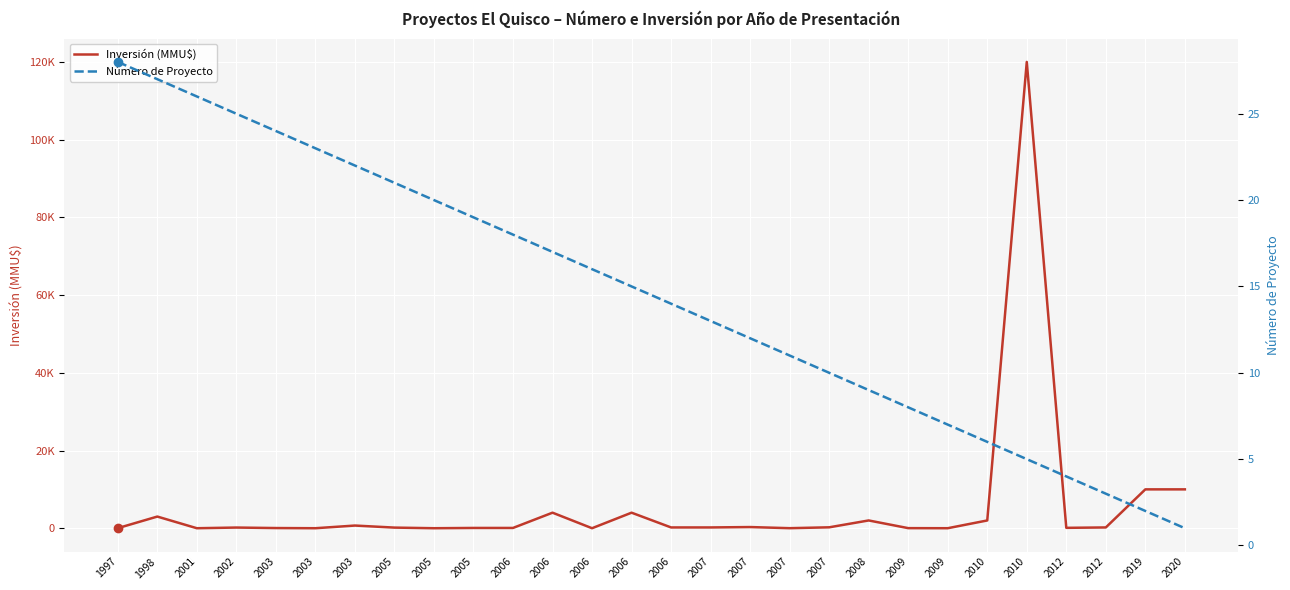

What is the value of the Inversión (MMU$) point at the 26th from the left?

100